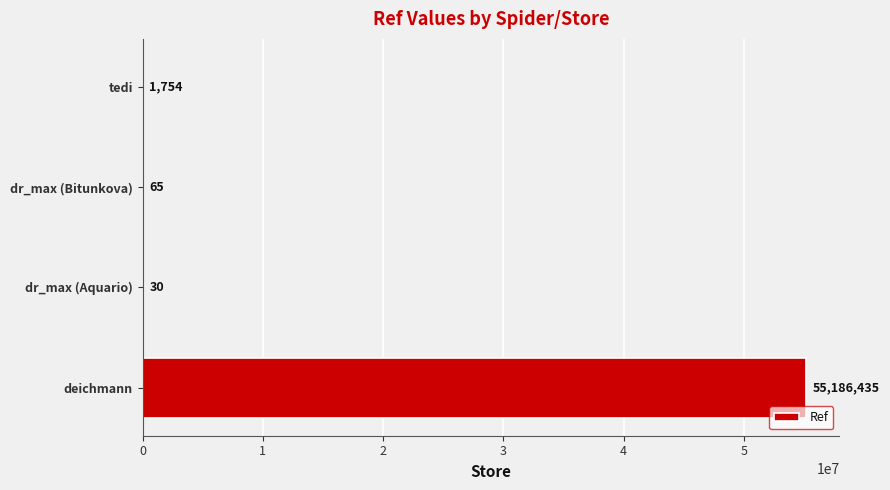

Is it true that the value at tedi is 1754?

True